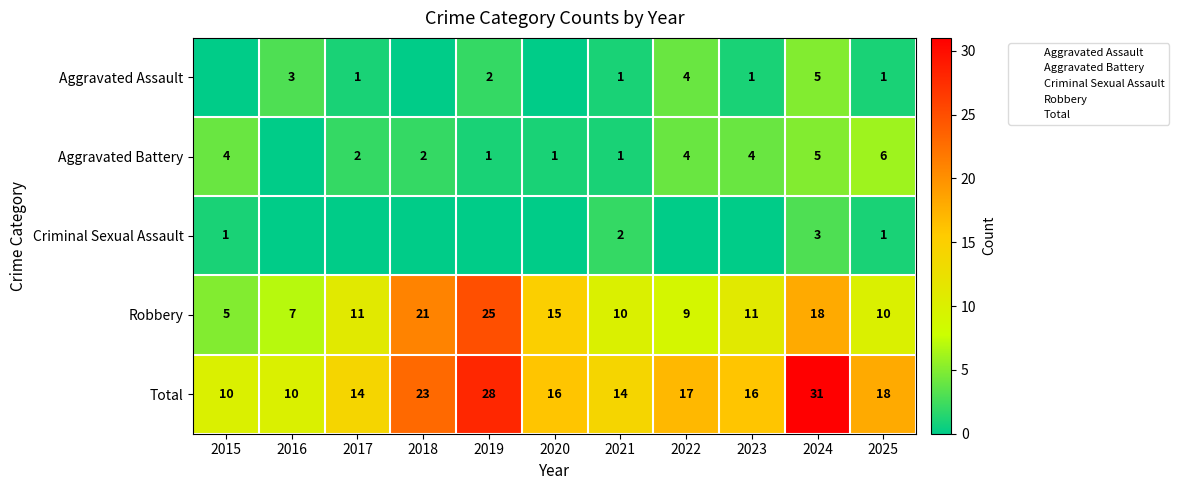

At how many categories does at least one series exceed 16?

5